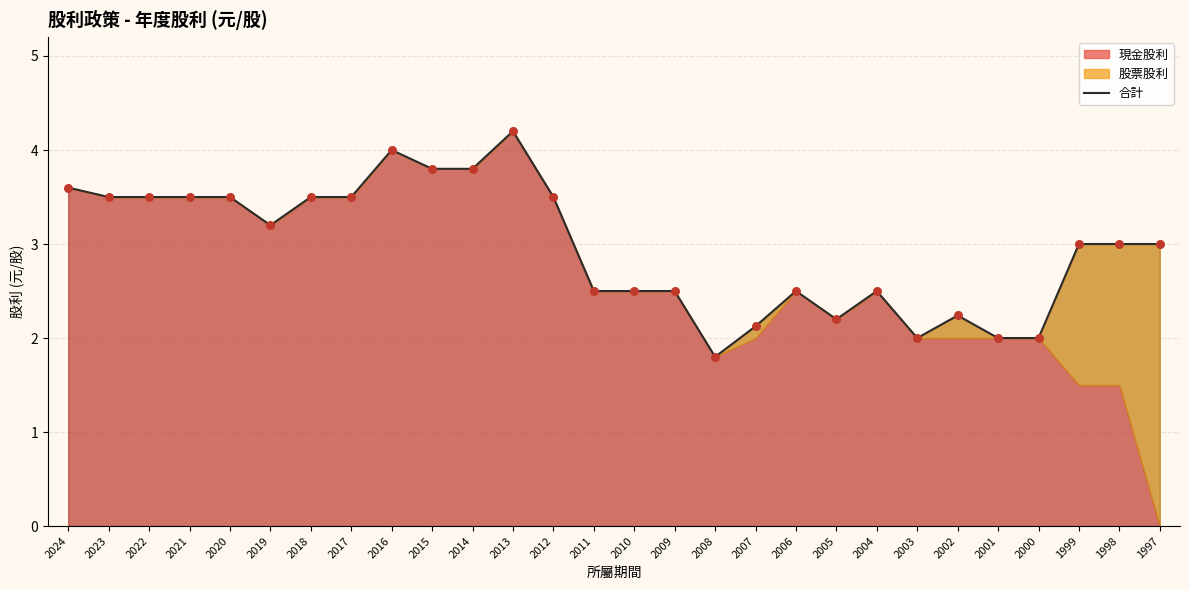

Approximately how many times larger is the value at 2018 compared to 2012?

1.0